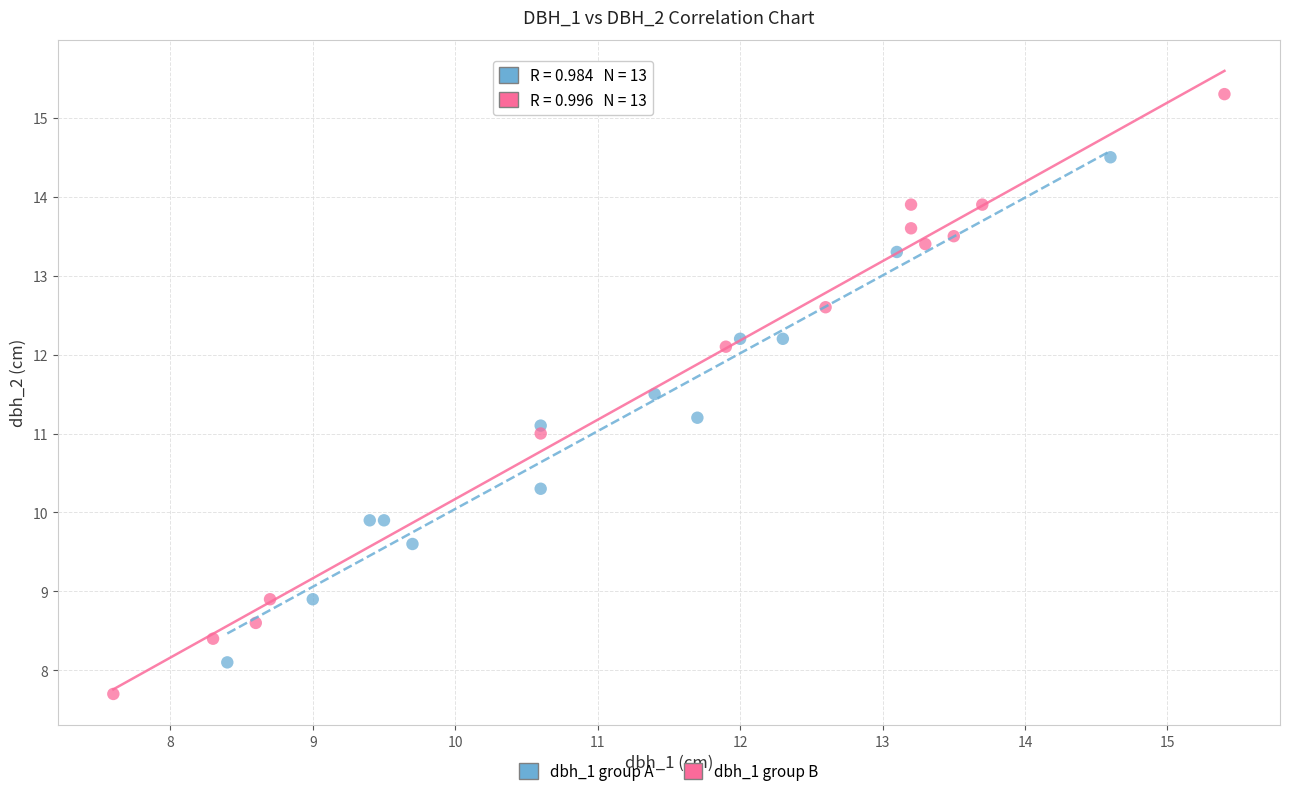

Which series reaches the minimum Y coordinate?

dbh_1 group B